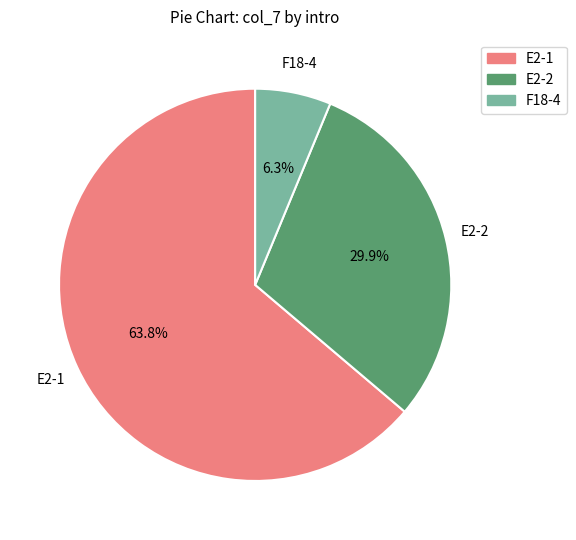

Does any single category account for the majority?

Yes